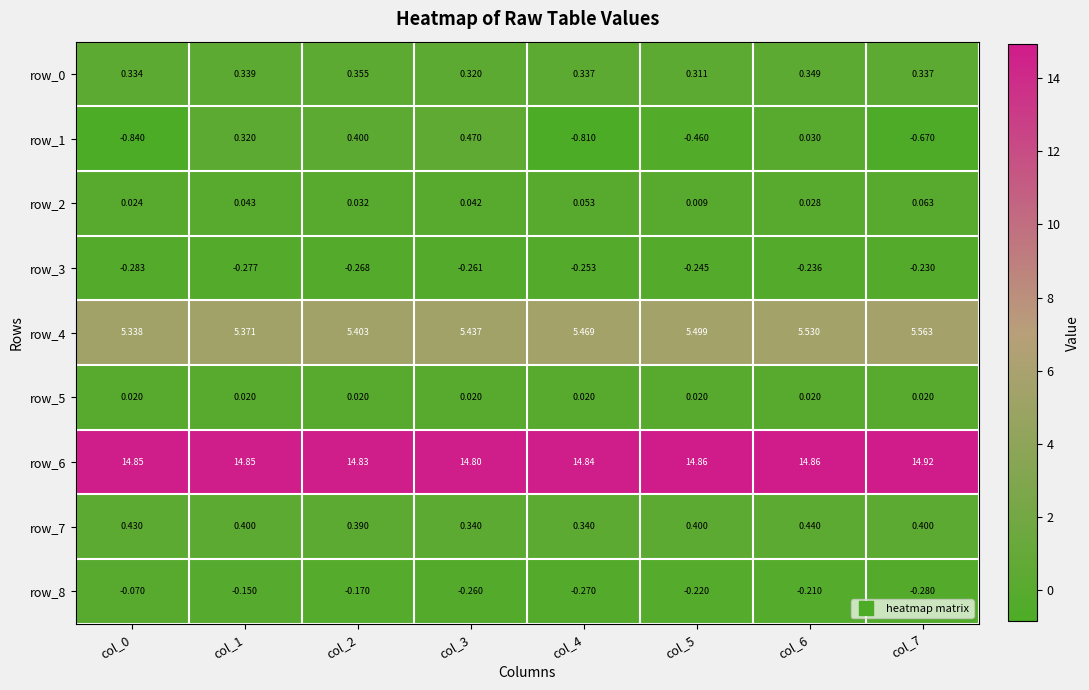

What is the total value across all series at col_7?

20.1